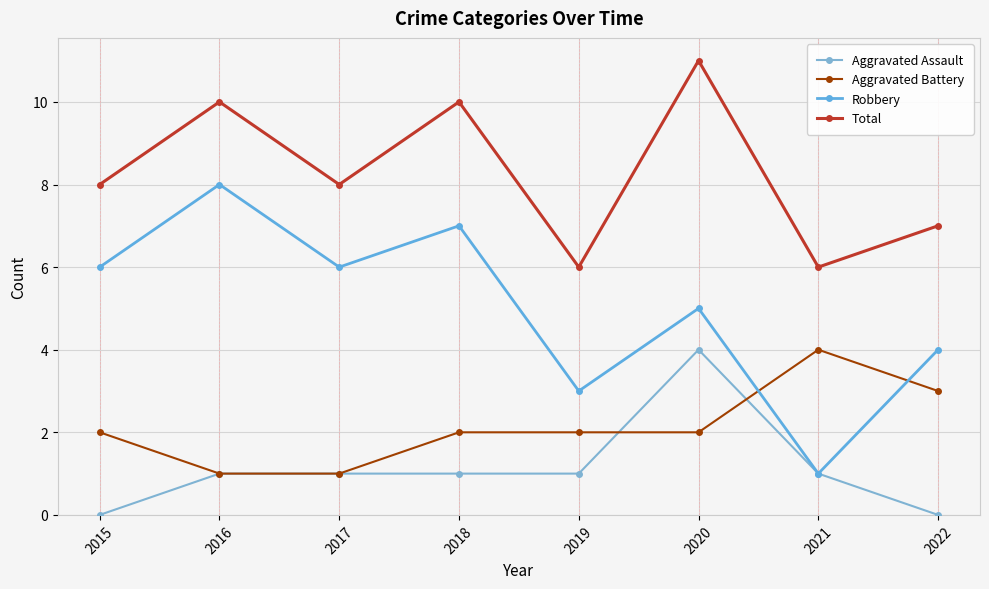

At which label is Total closest to 8?

2015